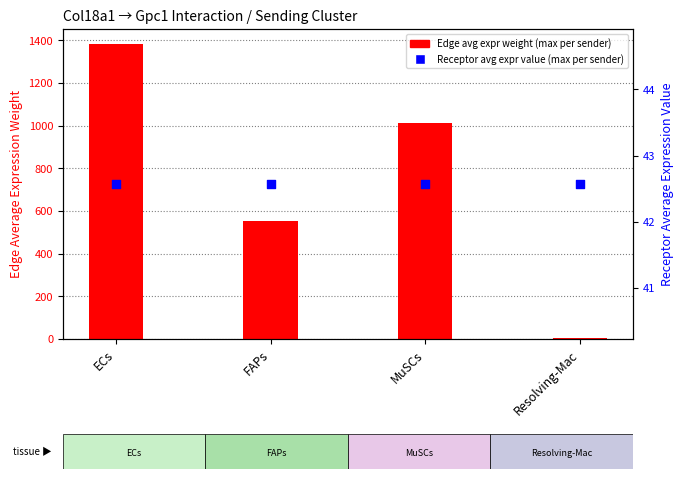

What are all the series names shown in the legend?

Edge avg expr weight (max per sender), Receptor avg expr value (max per sender)